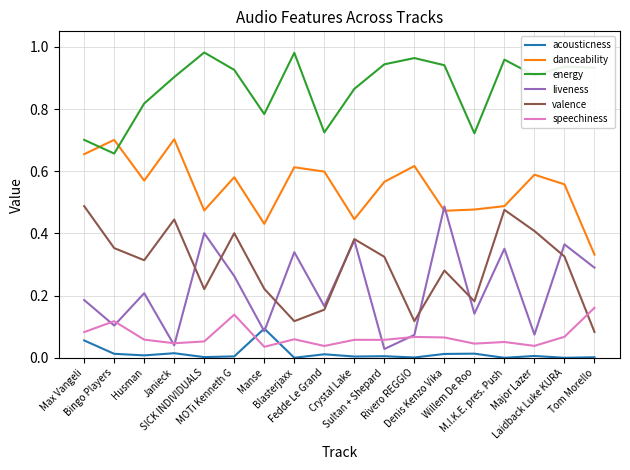

At which label does liveness reach its peak?

Denis Kenzo Vika